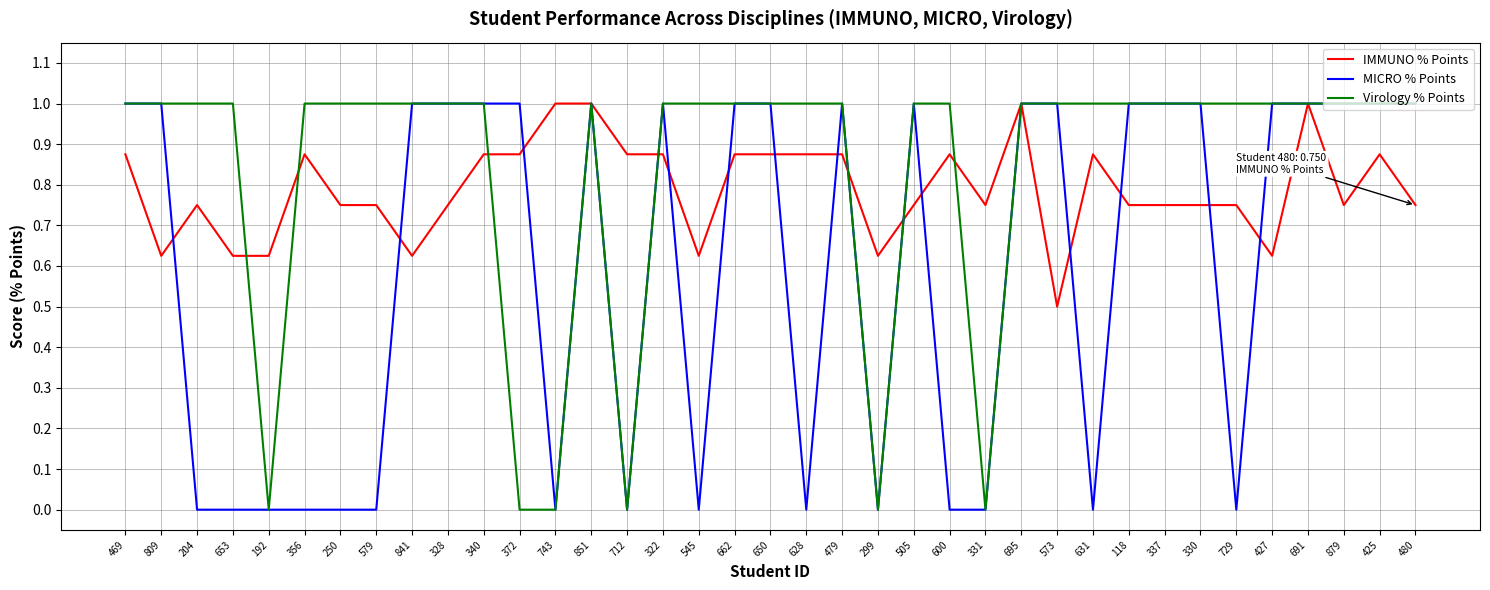

Between 204 and 340, which series saw the biggest shift?

MICRO % Points